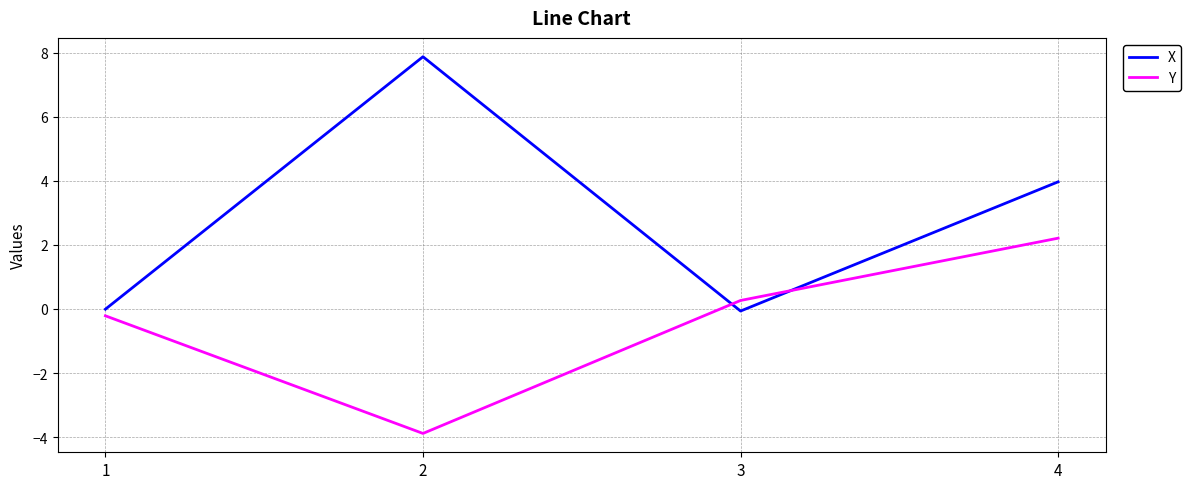

List the series in order of their overall mean, highest first.

X, Y